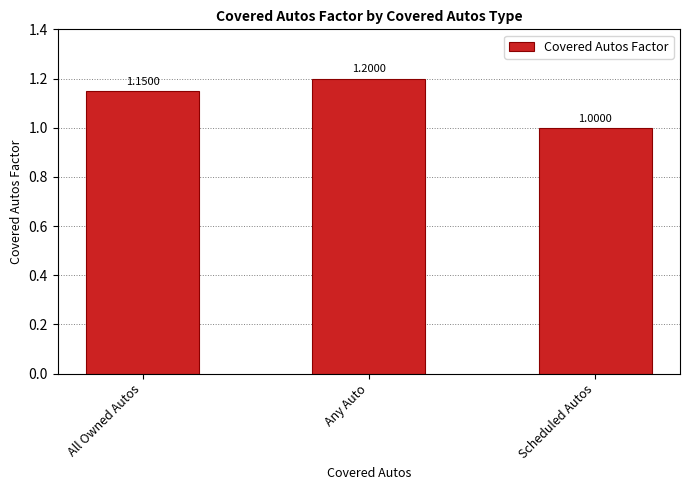

What is the sum of the values at Scheduled Autos and Any Auto?

2.2